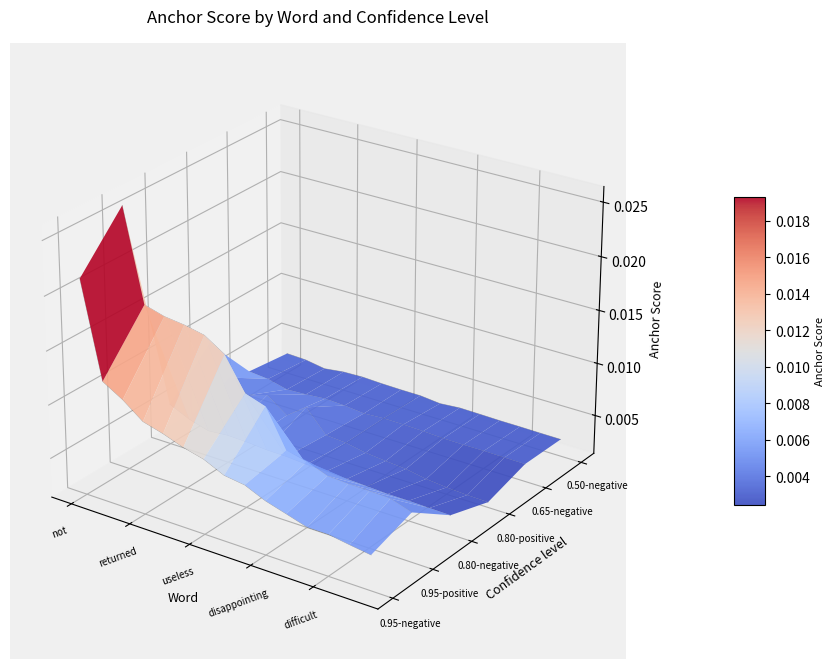

Is the value of 0.95-negative anchor at 10 greater than the value of 0.95-positive anchor at 7?

No